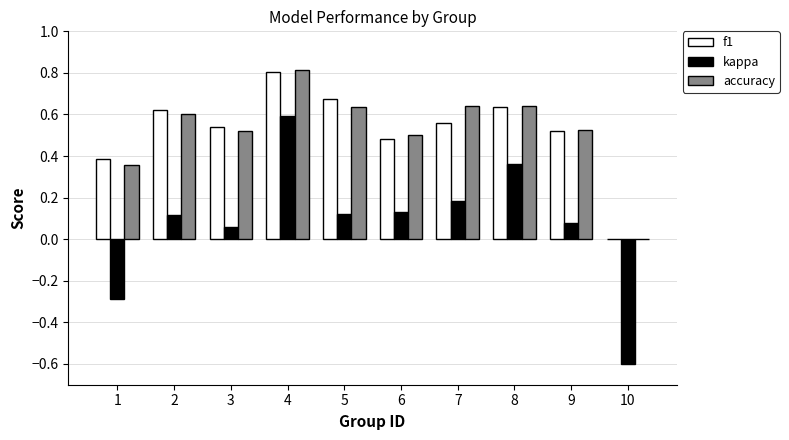

What is the total value across all series at 7?

1.4